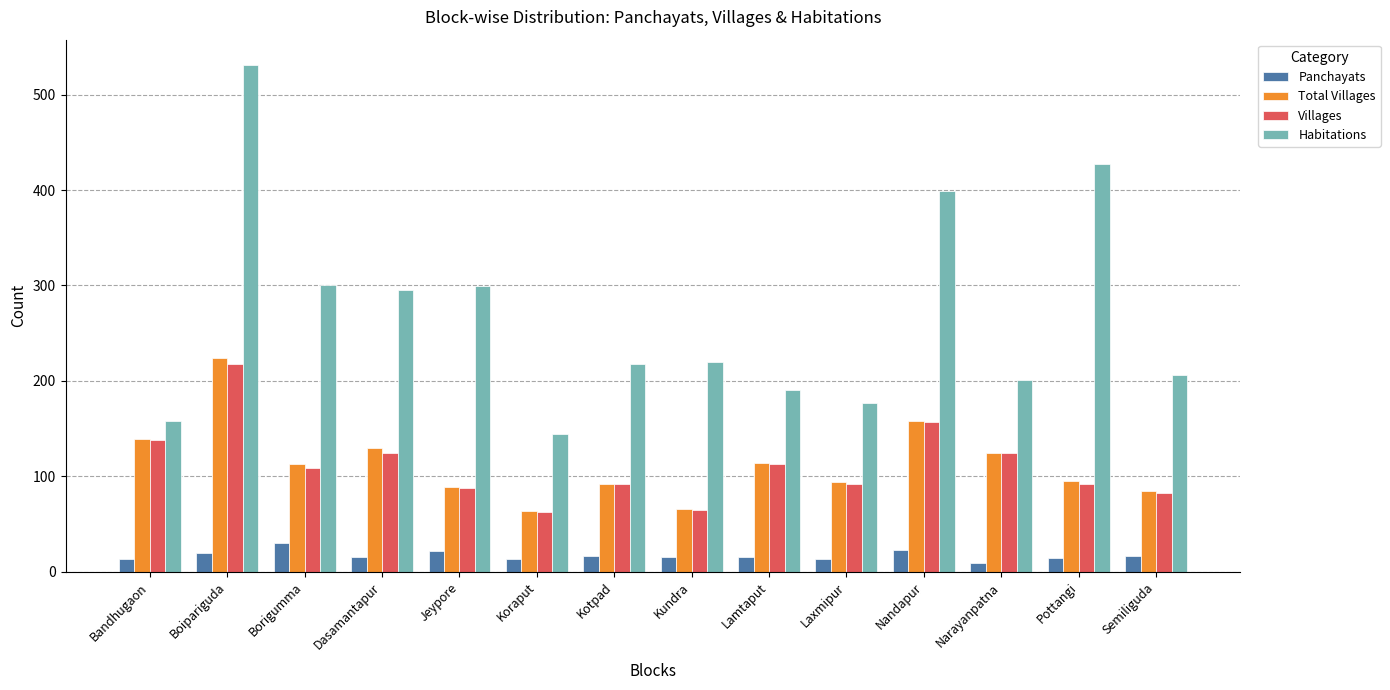

The value of Habitations at Pottangi is 225. True or false?

False